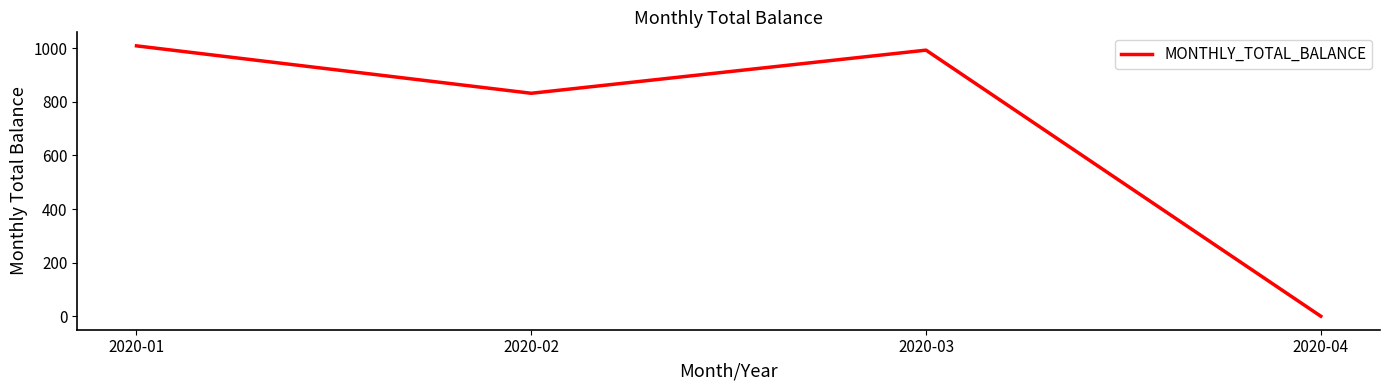

What value does the data have at 2020-01, to the nearest 10?

1010